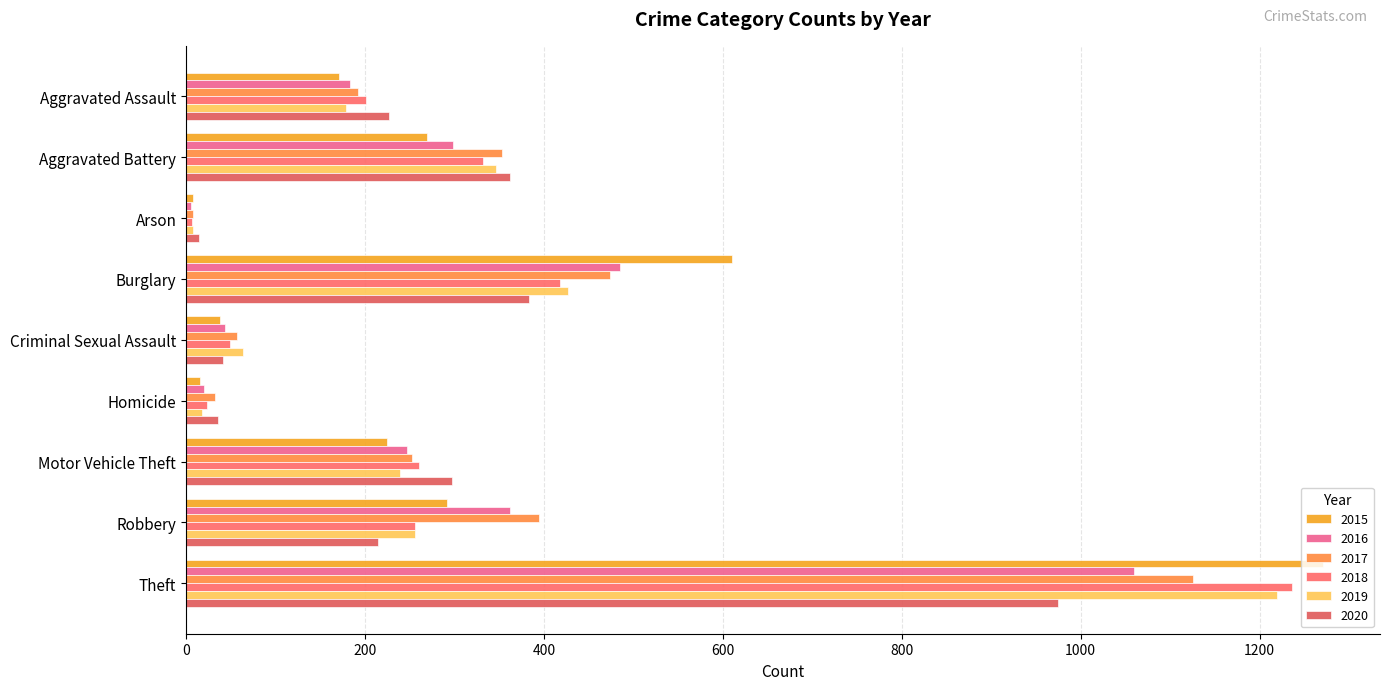

Count the number of data series in this chart.

6